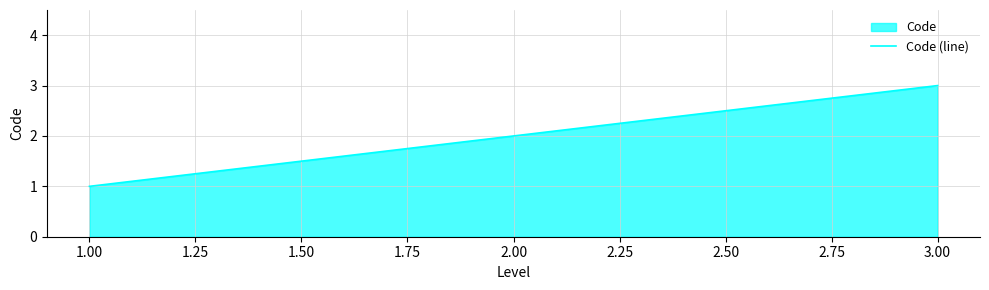

True or false: the data shows 3 at 1.00.

False